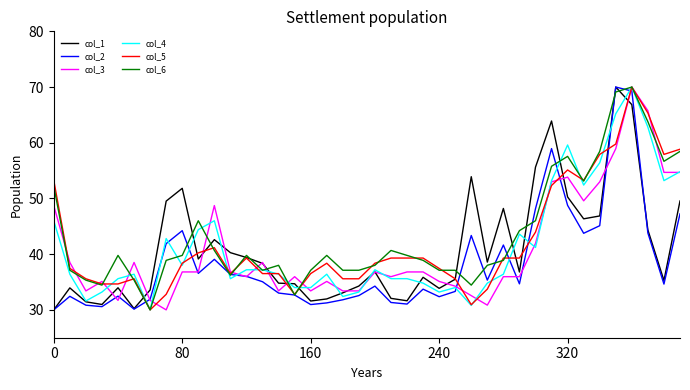

What is the maximum value shown in the chart?

70.0